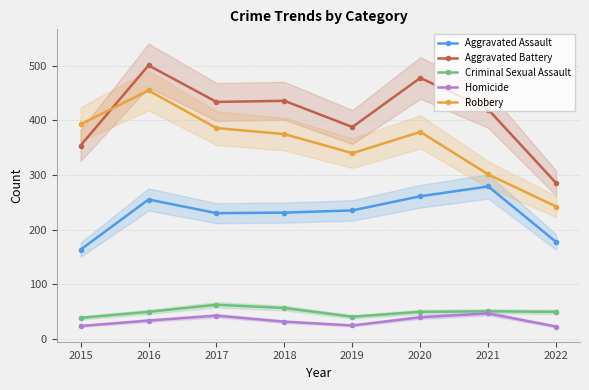

What are all the series names shown in the legend?

Aggravated Assault, Aggravated Battery, Criminal Sexual Assault, Homicide, Robbery